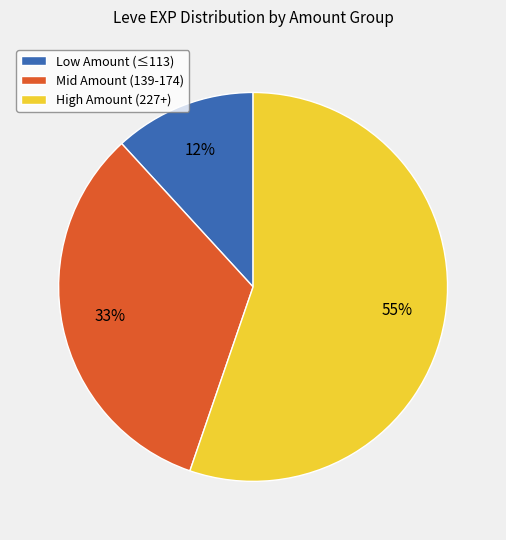

To the nearest percent, what is the difference between the largest and smallest slice percentages?

43%